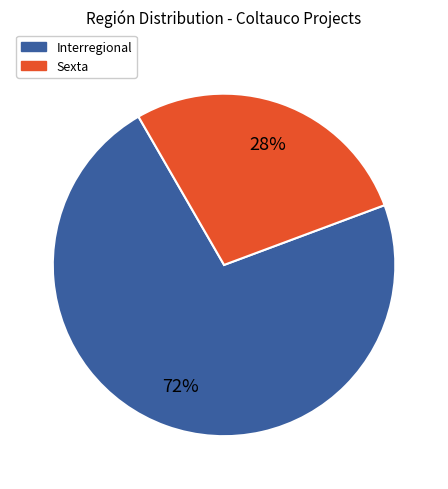

True or false: Sexta accounts for 38% of the total.

False